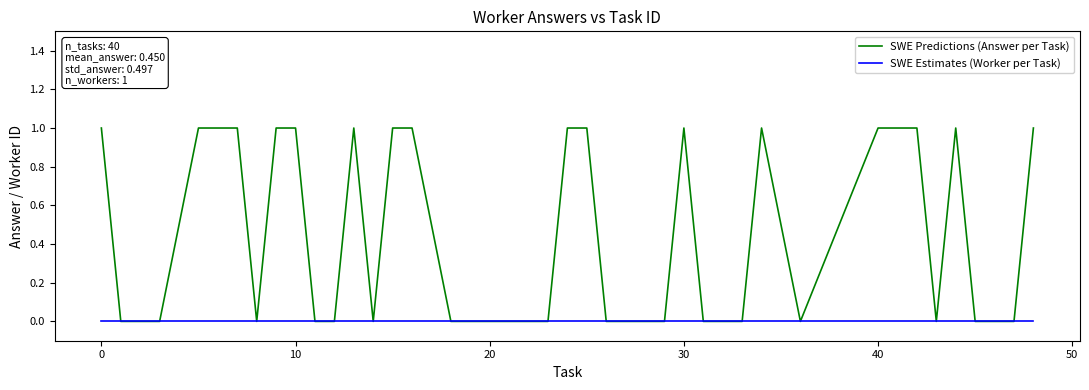

Which series has the widest spread of values?

SWE Predictions (Answer per Task)